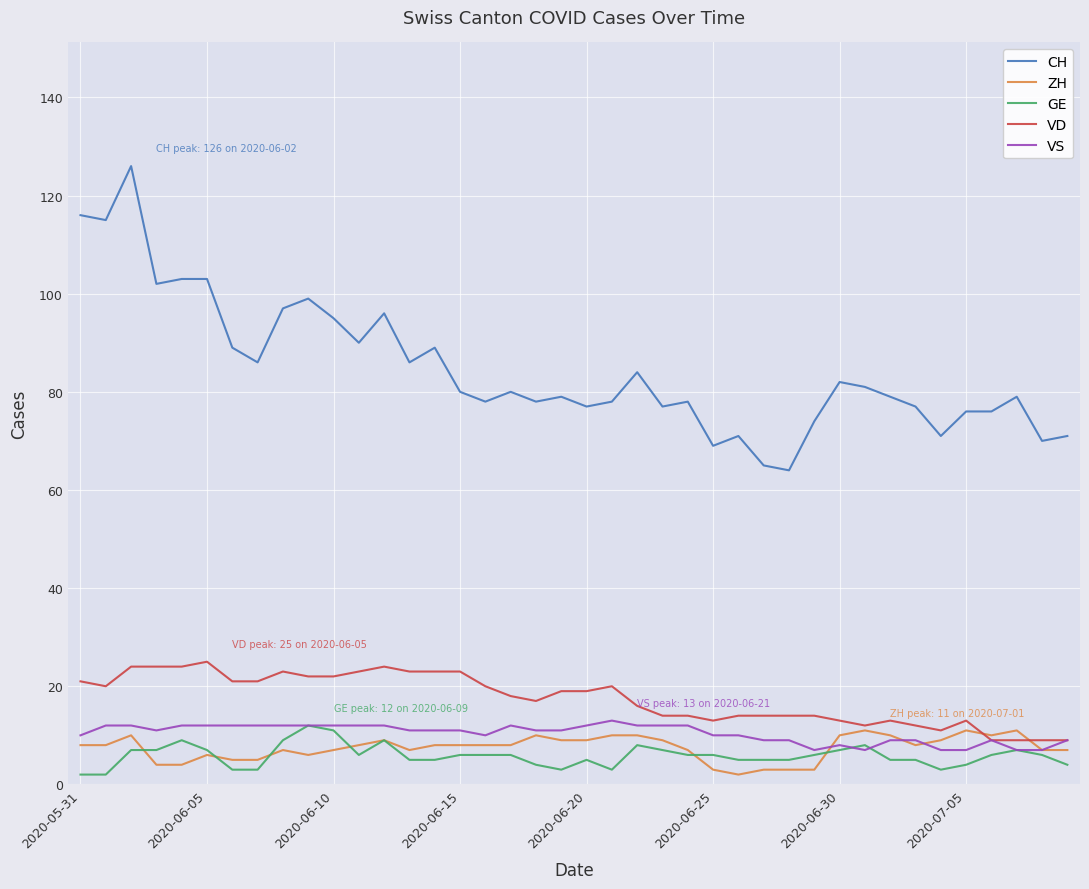

Reading left to right, list all the values displayed in this chart.

CH: 116	115	126	102	103	103	89	86	97	99	95	90	96	86	89	80	78	80	78	79	77	78	84	77	78	69	71	65	64	74	82	81	79	77	71	76	76	79	70	71
ZH: 8	8	10	4	4	6	5	5	7	6	7	8	9	7	8	8	8	8	10	9	9	10	10	9	7	3	2	3	3	3	10	11	10	8	9	11	10	11	7	7
GE: 2	2	7	7	9	7	3	3	9	12	11	6	9	5	5	6	6	6	4	3	5	3	8	7	6	6	5	5	5	6	7	8	5	5	3	4	6	7	6	4
VD: 21	20	24	24	24	25	21	21	23	22	22	23	24	23	23	23	20	18	17	19	19	20	16	14	14	13	14	14	14	14	13	12	13	12	11	13	9	9	9	9
VS: 10	12	12	11	12	12	12	12	12	12	12	12	12	11	11	11	10	12	11	11	12	13	12	12	12	10	10	9	9	7	8	7	9	9	7	7	9	7	7	9